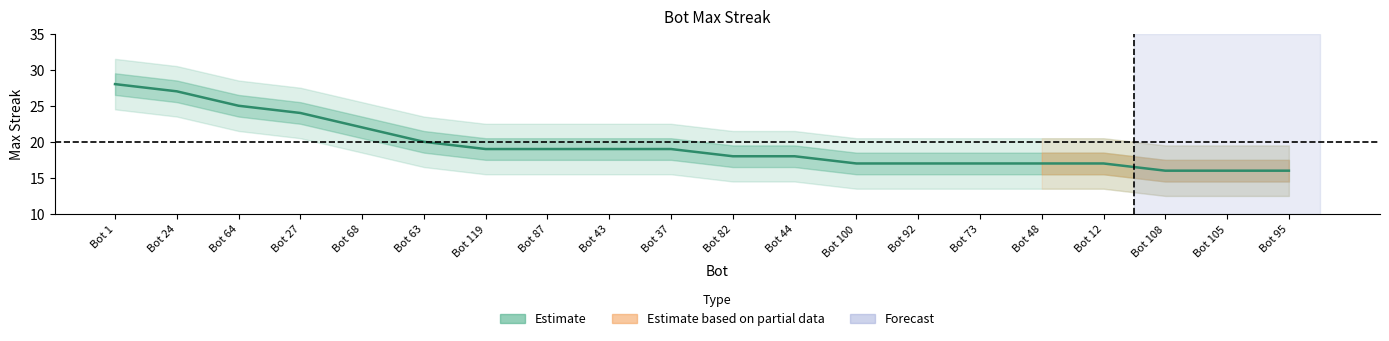

How many data points are above 19?

6